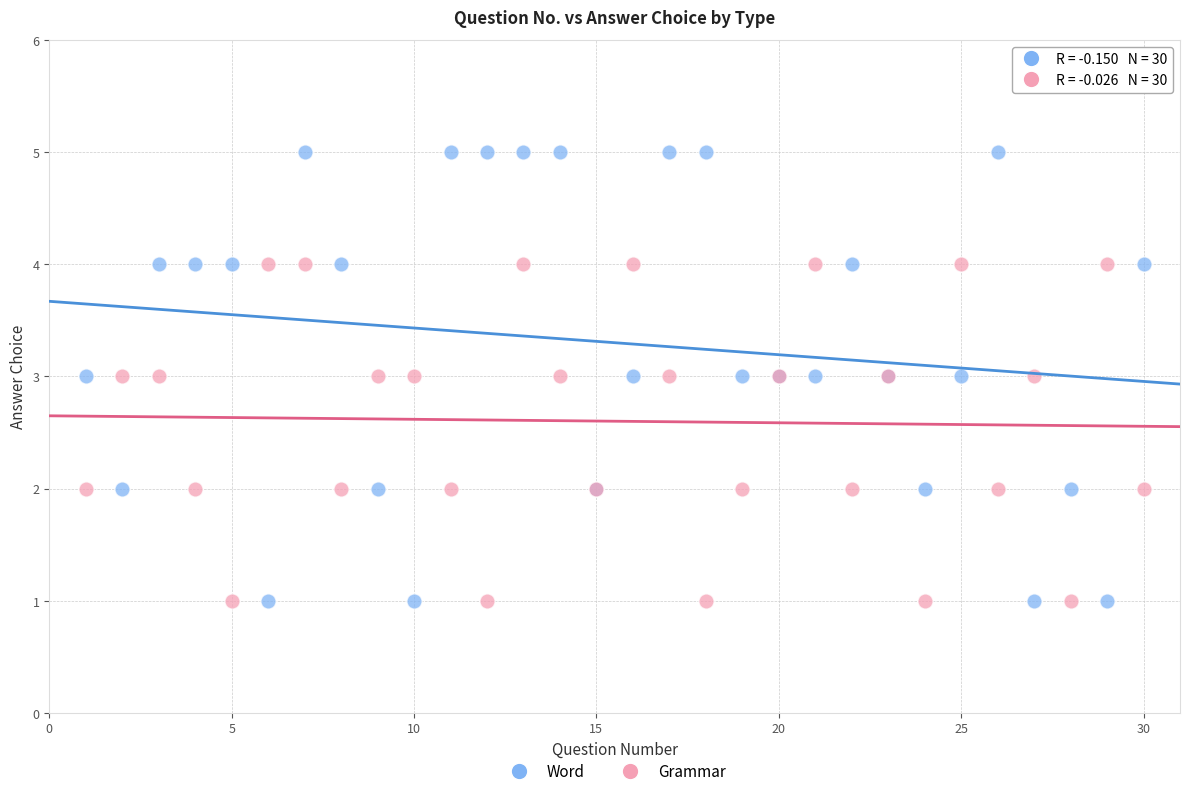

Which series contains the highest Y value?

Word